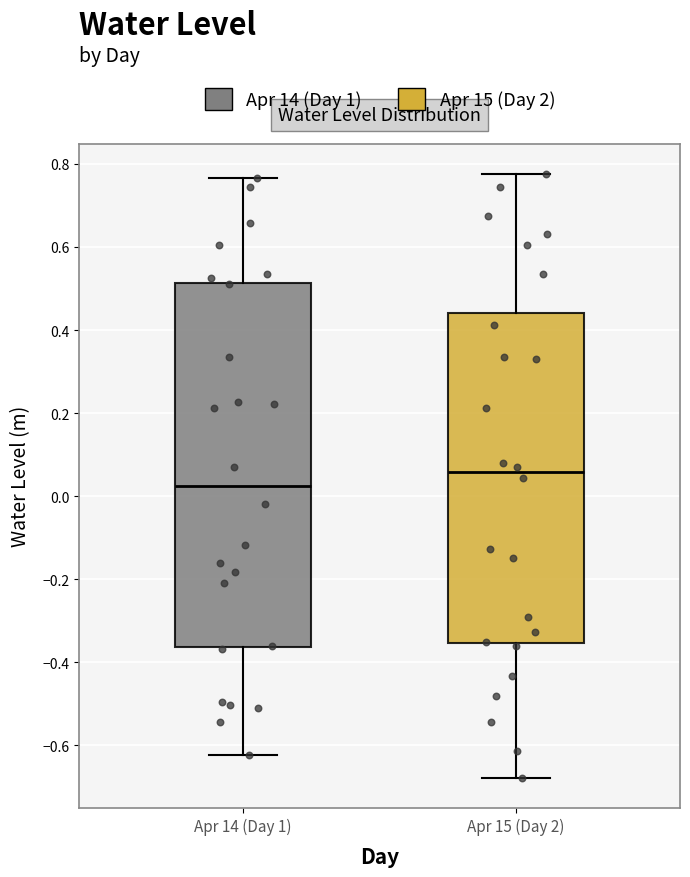

Where is the lower edge of the box for Apr 14 (Day 1) on the y-axis? The values are not printed on the chart, so give them approximately, as read against the axis.

-0.36